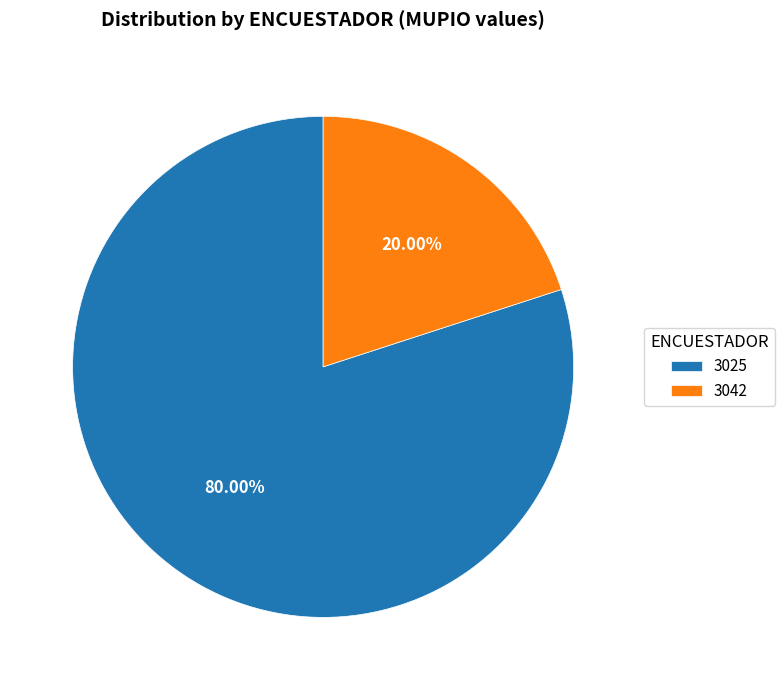

Which category has the smallest portion of the pie?

3042